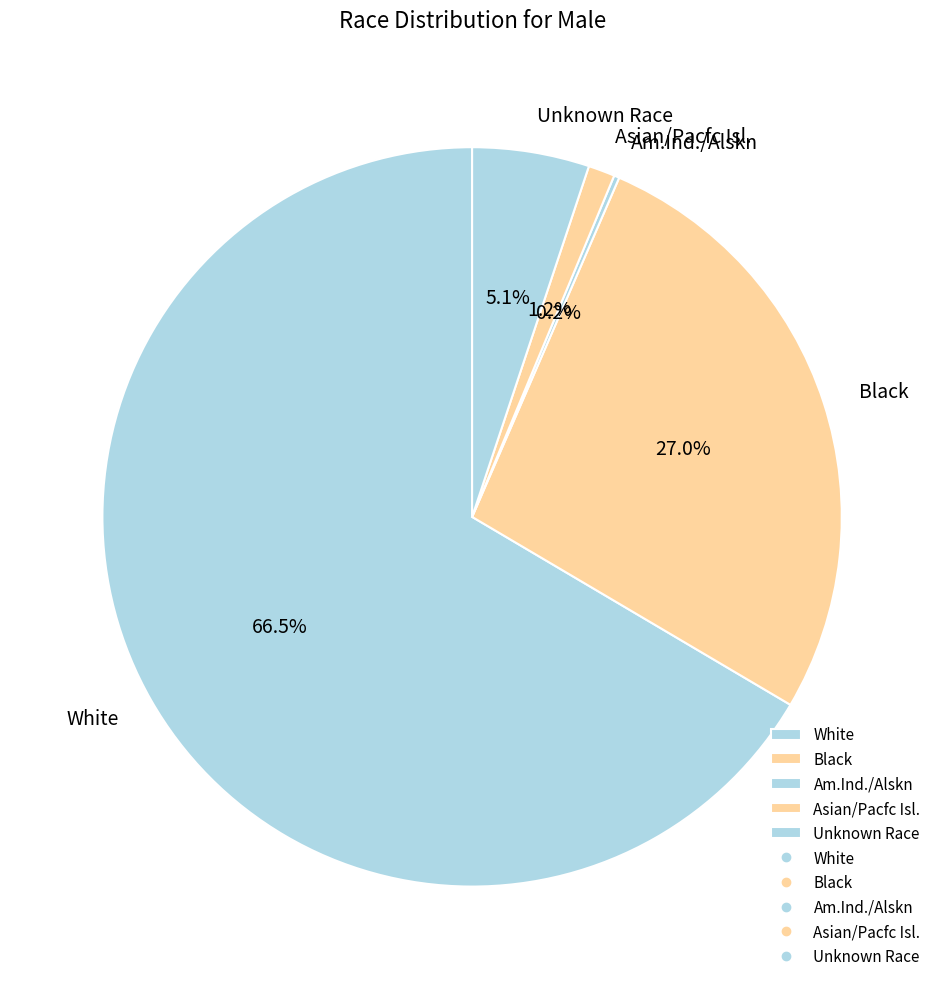

What is the total percentage of Unknown Race and Black?

32.1%